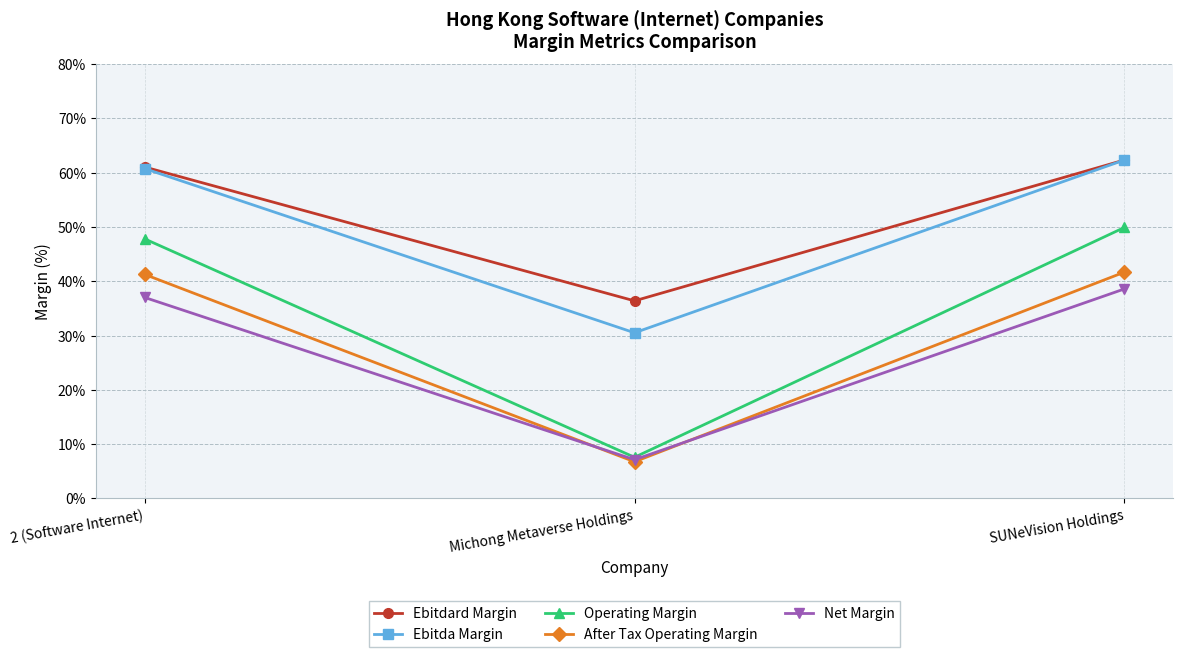

What are all the series names shown in the legend?

Ebitdard Margin, Ebitda Margin, Operating Margin, After Tax Operating Margin, Net Margin